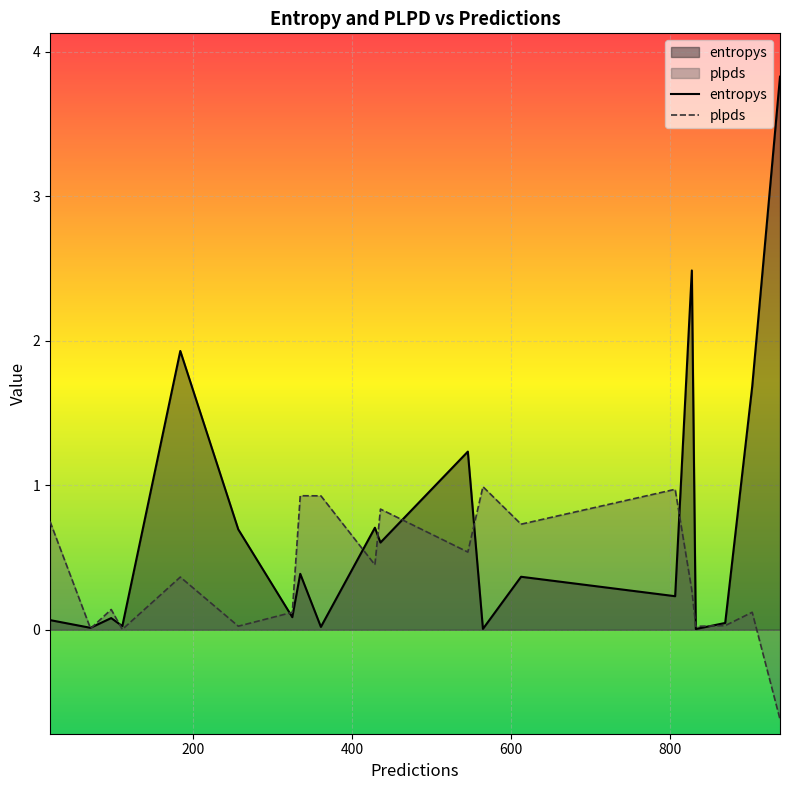

Which series has the largest range (max minus min)?

entropys